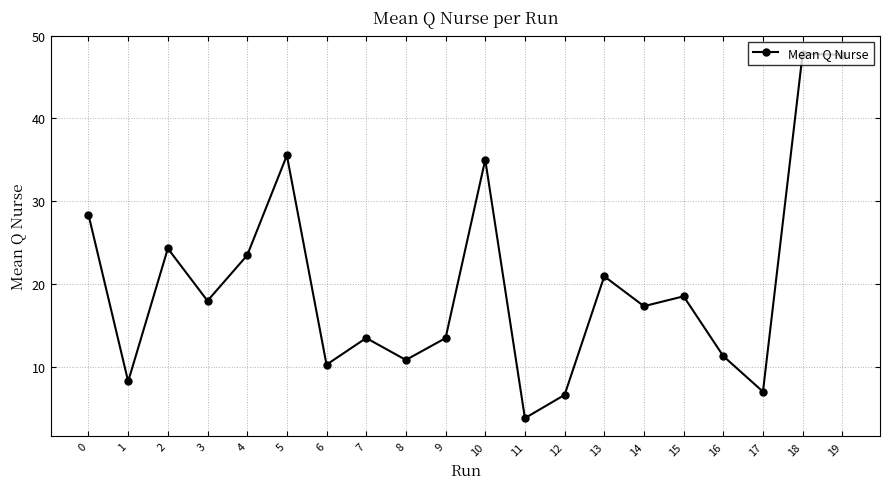

What is the ratio of the value at 12 to the value at 10?

0.2